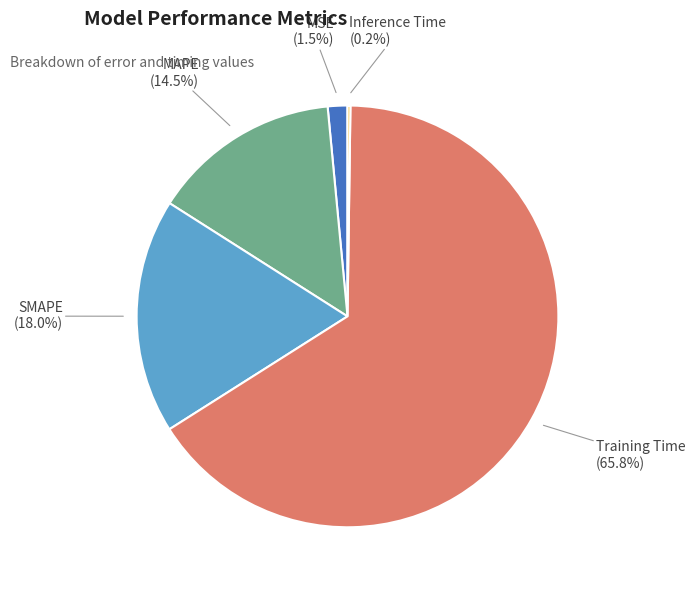

To the nearest percent, what is the difference between the largest and smallest slice percentages?

66%